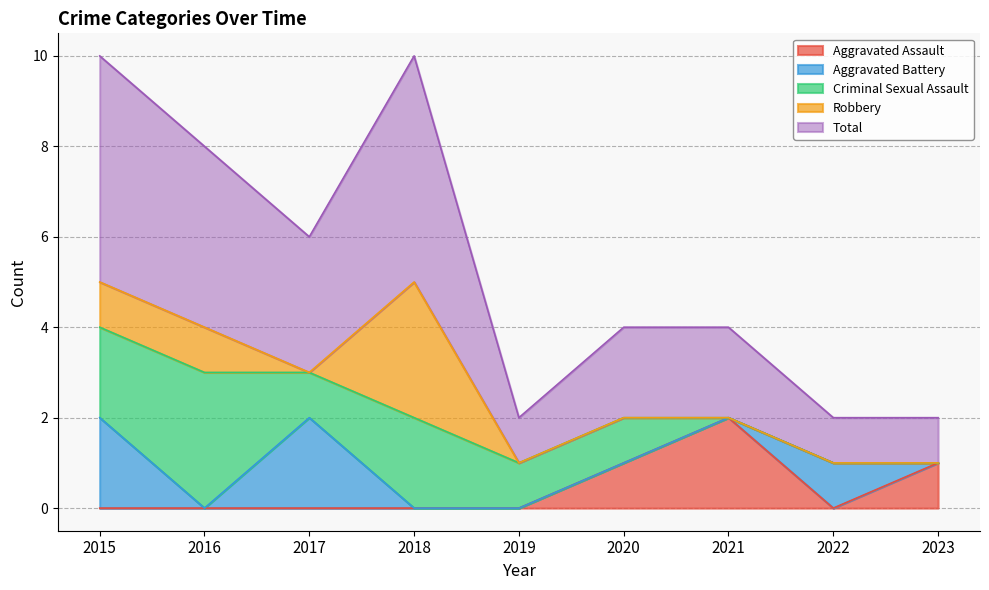

True or false: Aggravated Assault and Criminal Sexual Assault intersect in this chart.

False